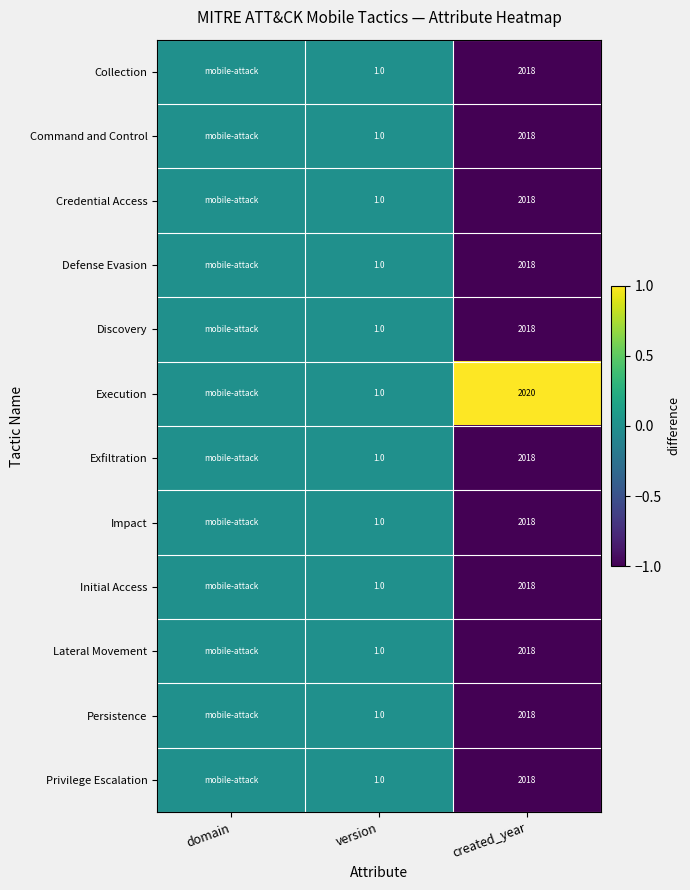

Which series changed the most between version and created_year?

Execution